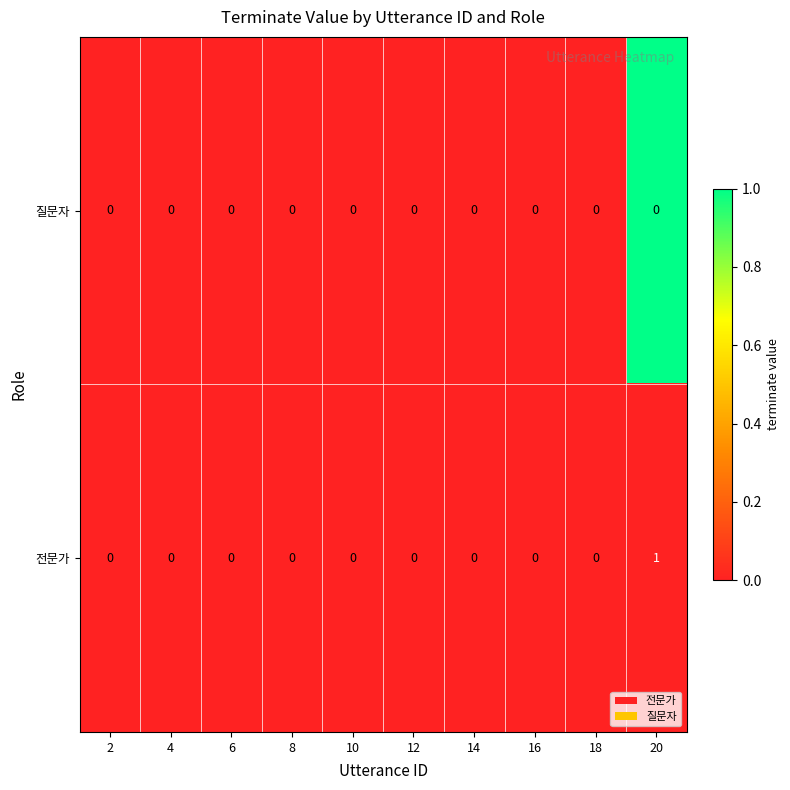

True or false: 질문자 has a value of 0 at 8.

True